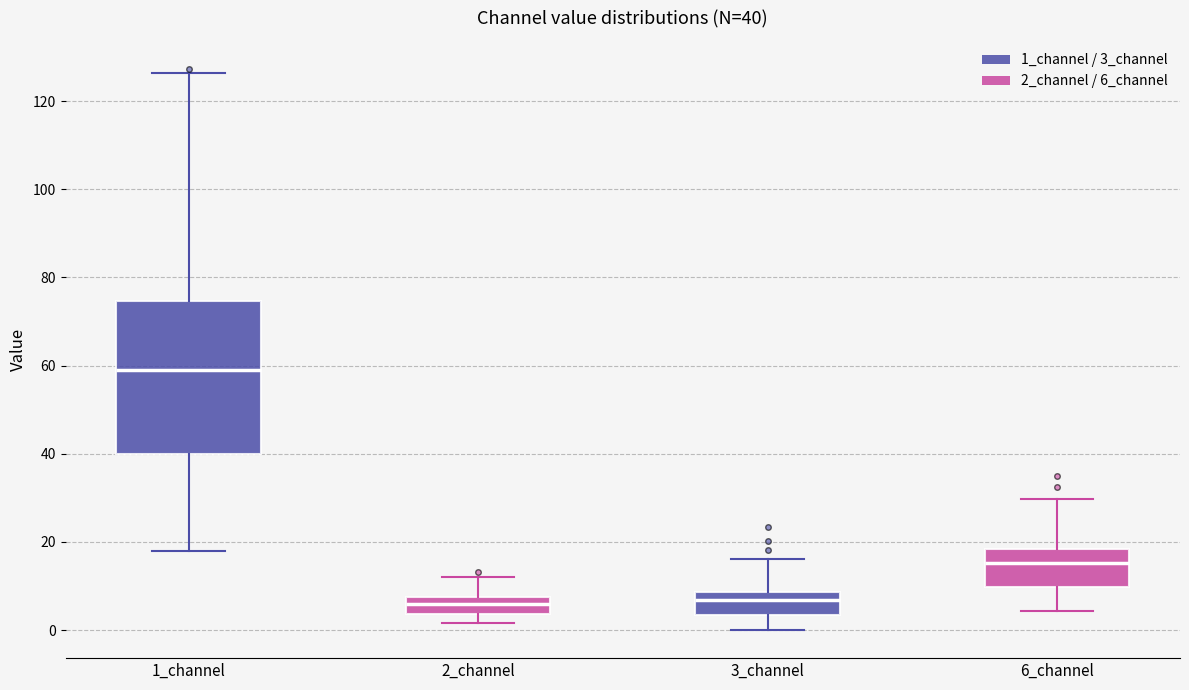

Which box is the tallest, from its lower edge to its upper edge?

1_channel